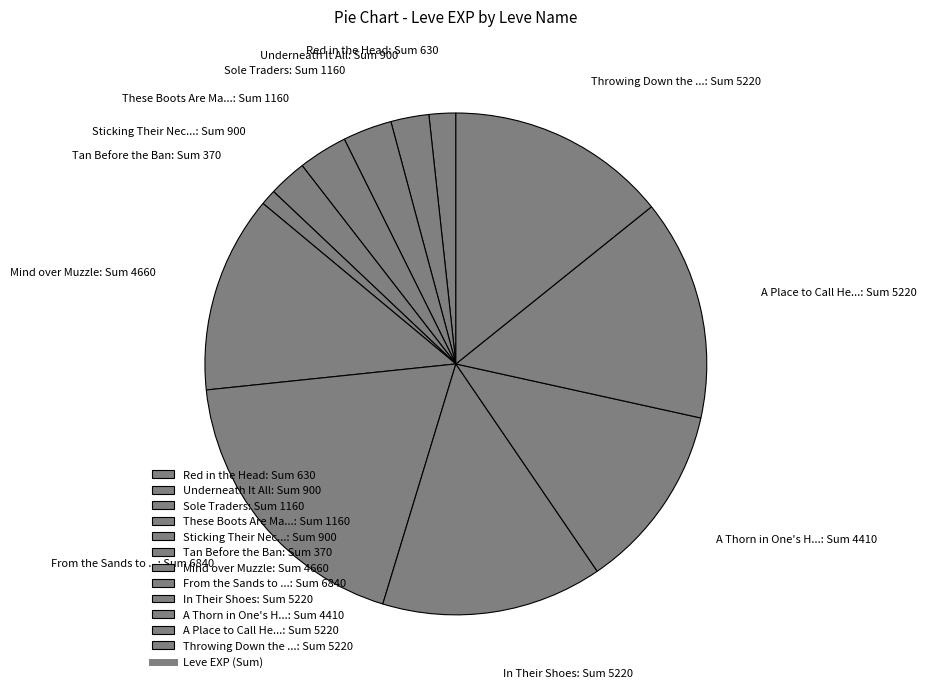

Which has a higher value, Tan Before the Ban: Sum 370 or Sticking Their Nec...: Sum 900?

Sticking Their Nec...: Sum 900